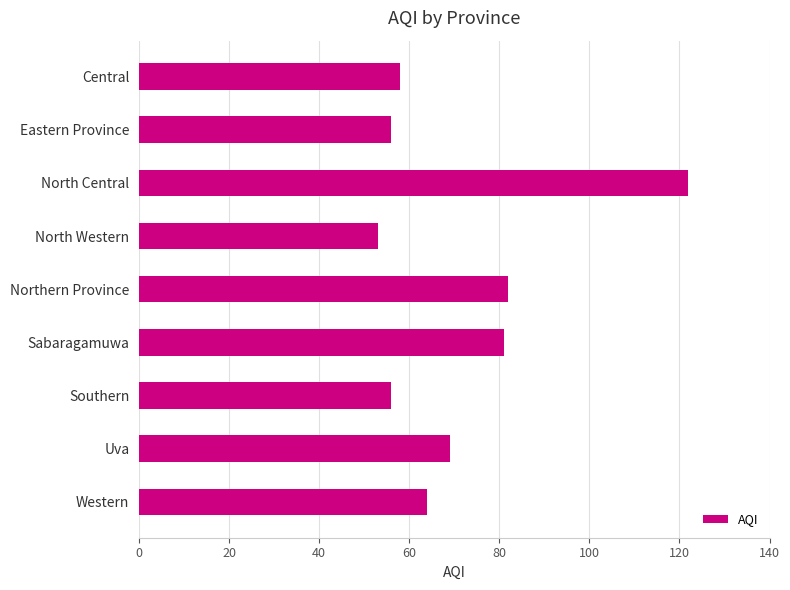

Reading top to bottom, extract all data points from this chart.

Central=58	Eastern Province=56	North Central=122	North Western=53	Northern Province=82	Sabaragamuwa=81	Southern=56	Uva=69	Western=64